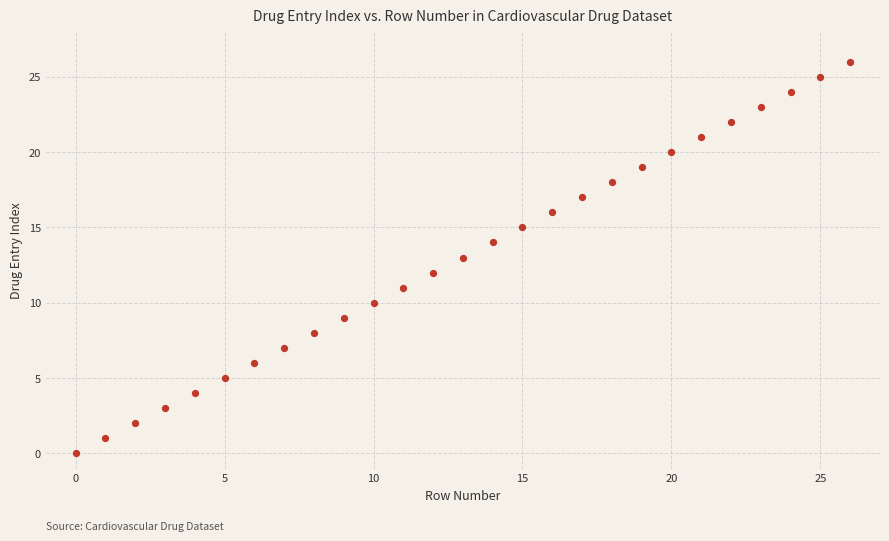

What is the range of Y values (max minus min)?

26